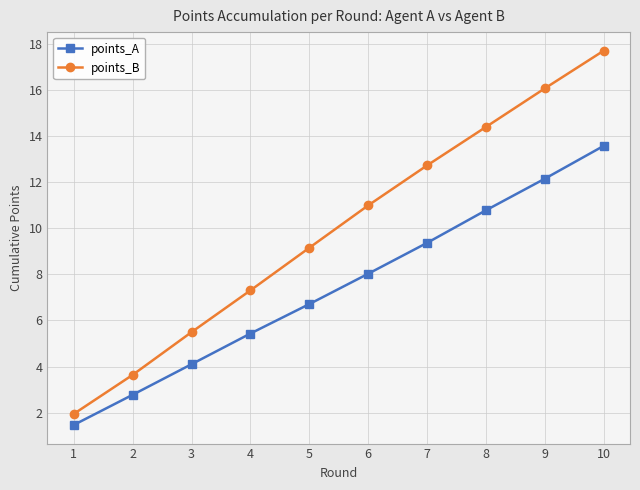

What is the difference between the maximum and minimum values in the points_A series?

12.1